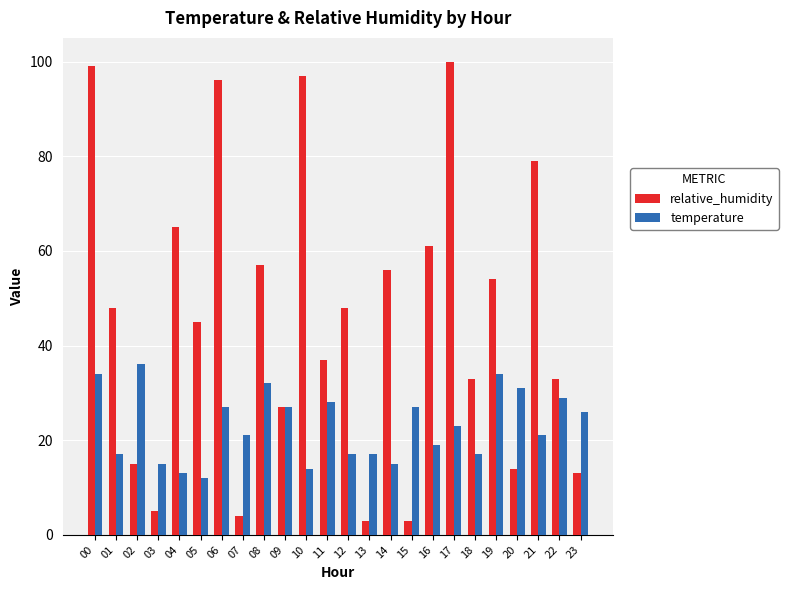

Rank the series by their maximum value, from lowest to highest.

temperature, relative_humidity